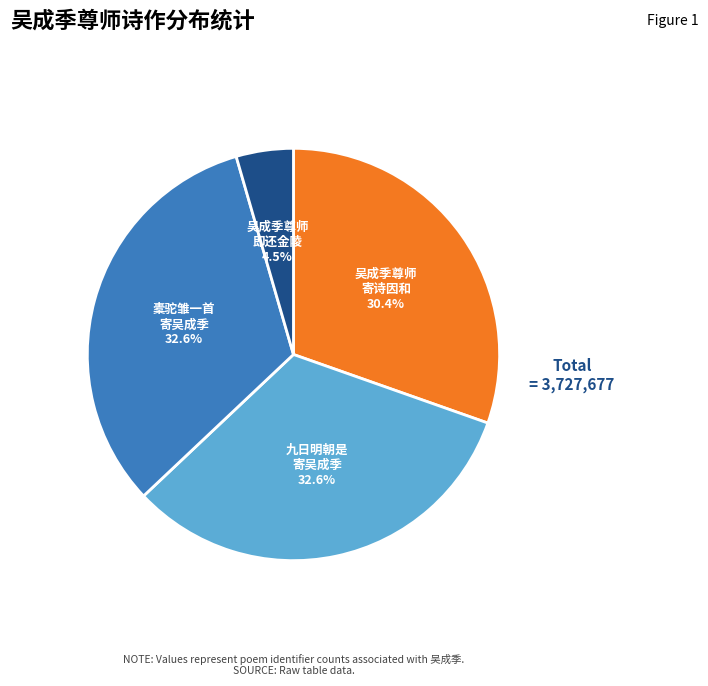

Does any single category account for the majority?

No